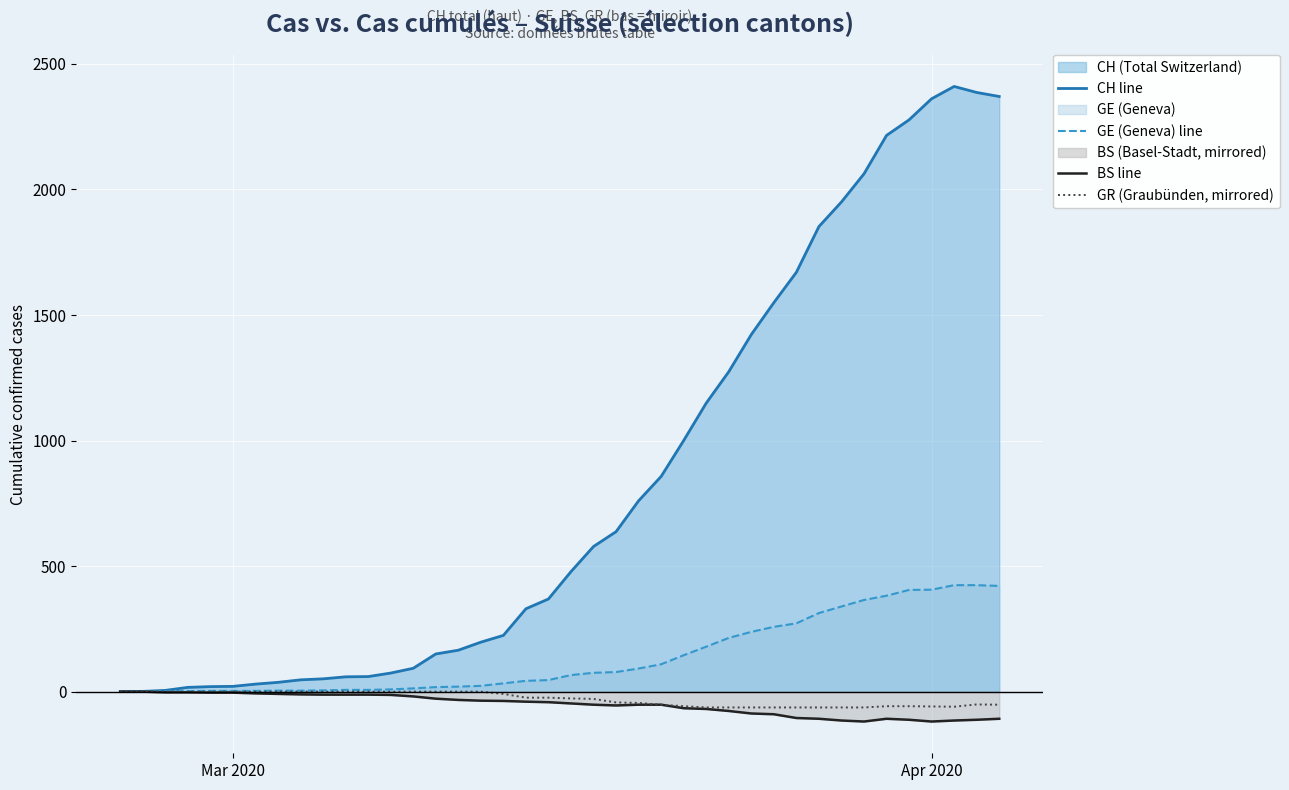

What is the greatest value displayed?

2410